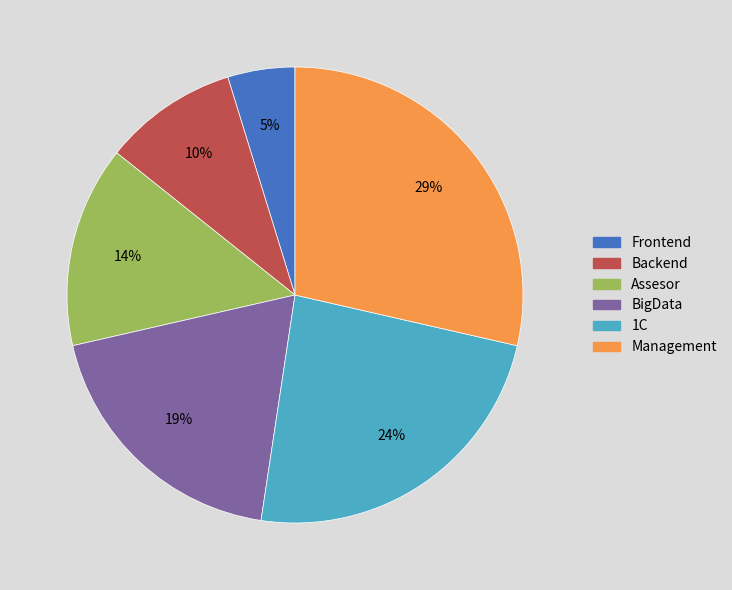

Which category has the smallest portion of the pie?

Frontend